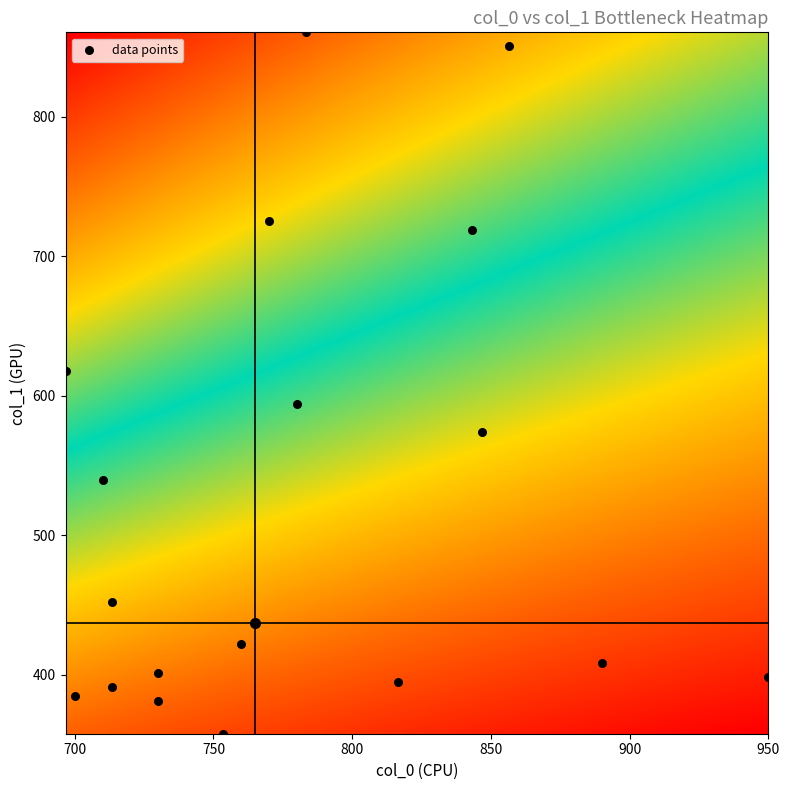

What Y value in the scatter plot is closest to 609?

617.6